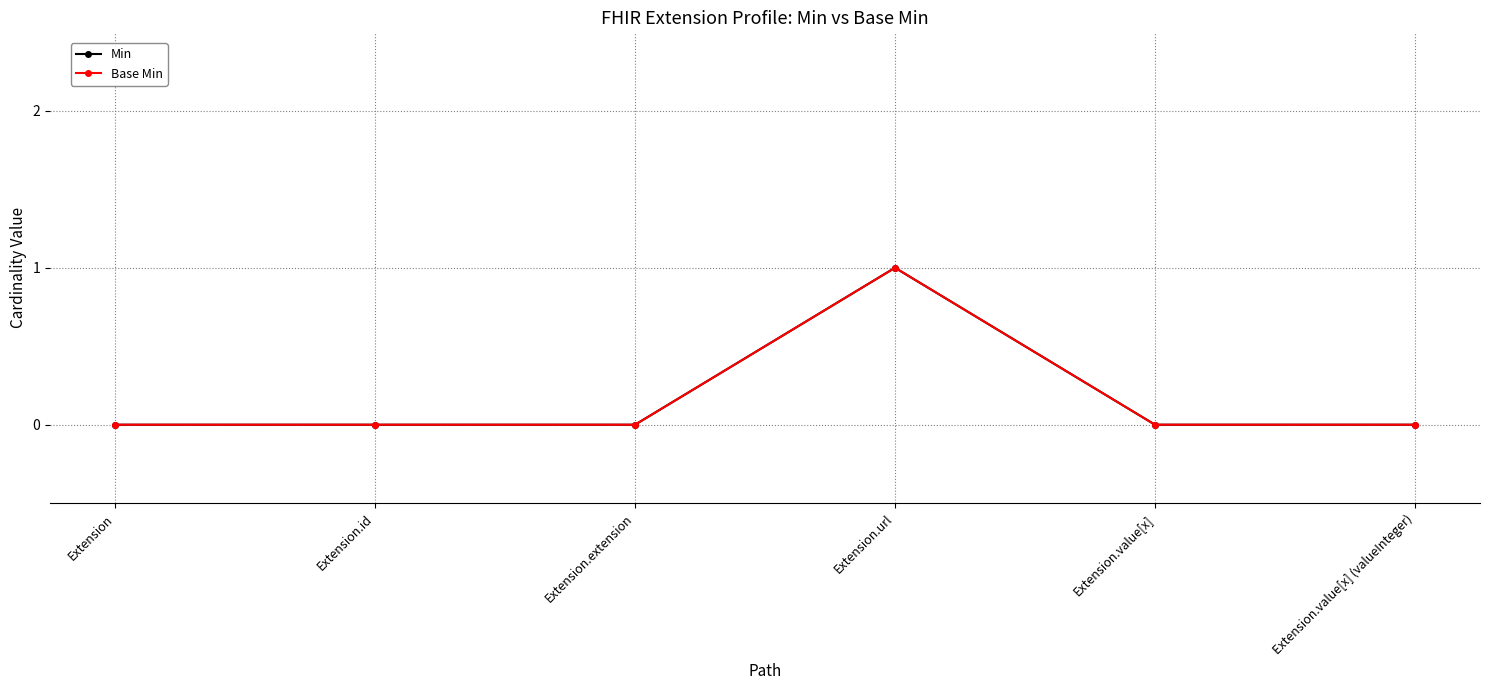

Rank the categories by Base Min value from lowest to highest.

Extension, Extension.id, Extension.extension, Extension.value[x], Extension.value[x] (valueInteger), Extension.url